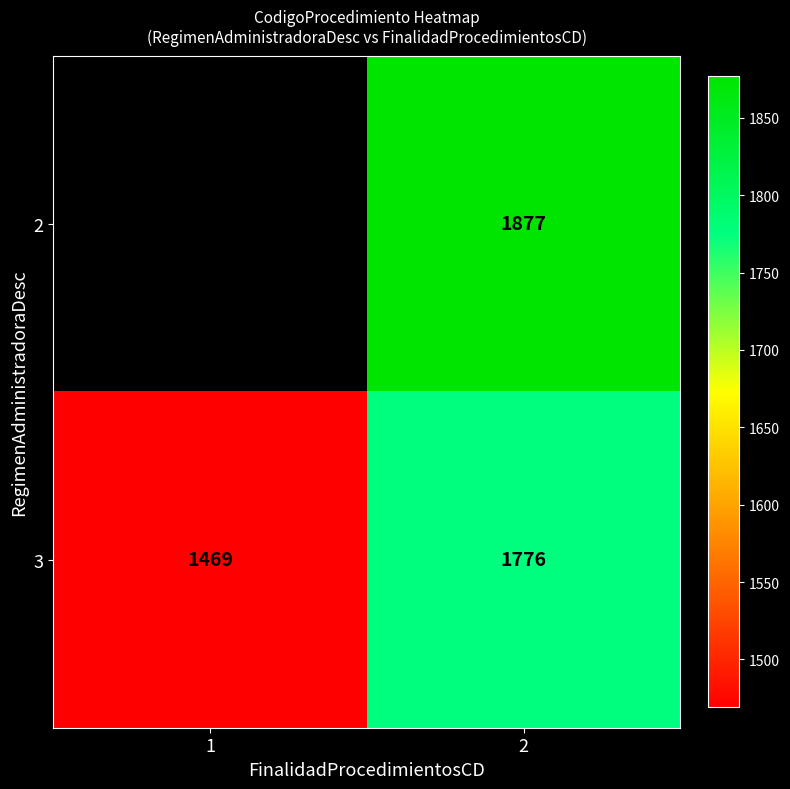

The 3 series shows 546 at 1. True or false?

False